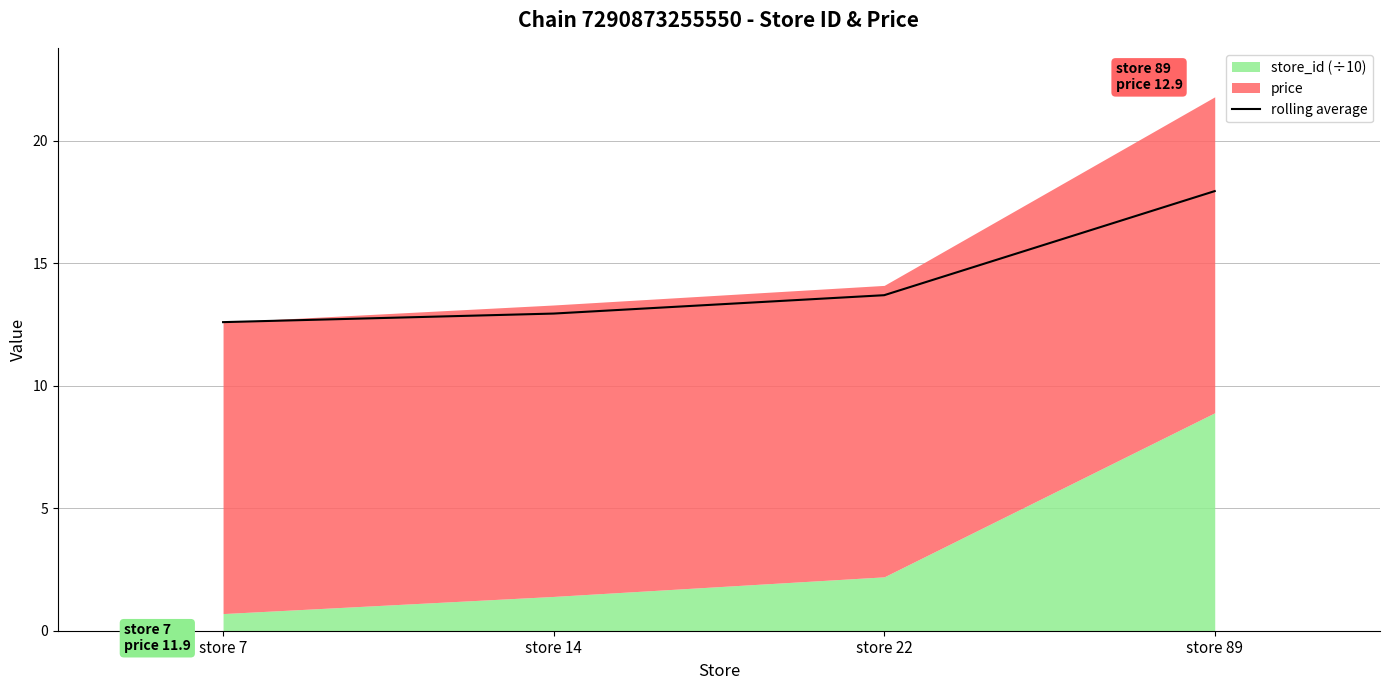

Rank the categories by value from lowest to highest.

store 7, store 14, store 22, store 89